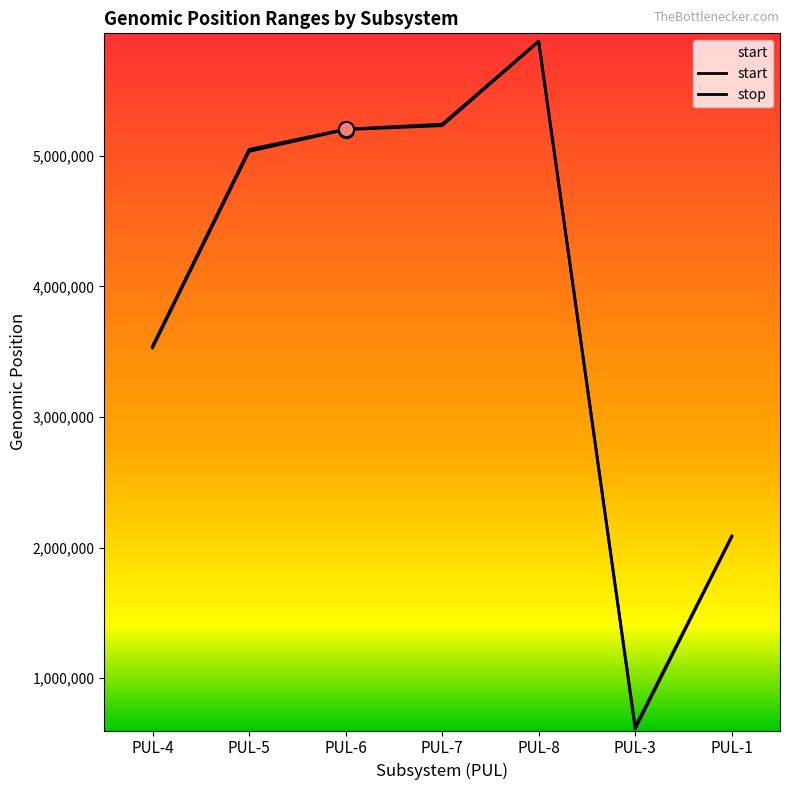

Is the value of stop at PUL-3 greater than the value of start at PUL-7?

No